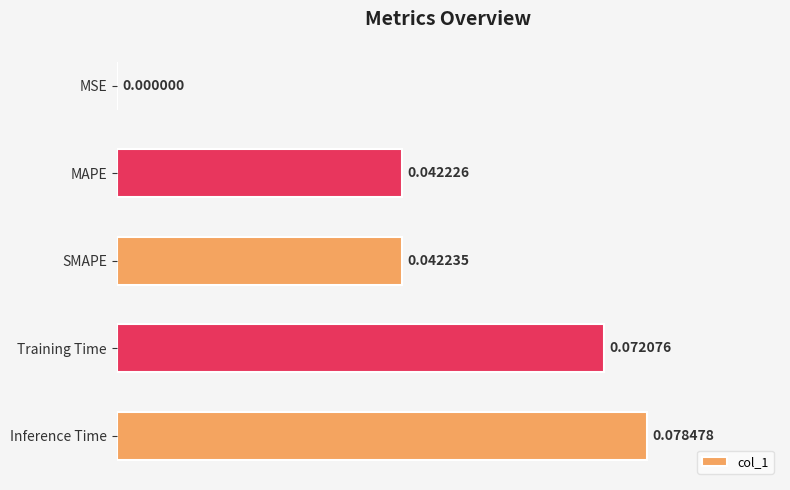

Between MAPE and Inference Time, which is larger?

Inference Time